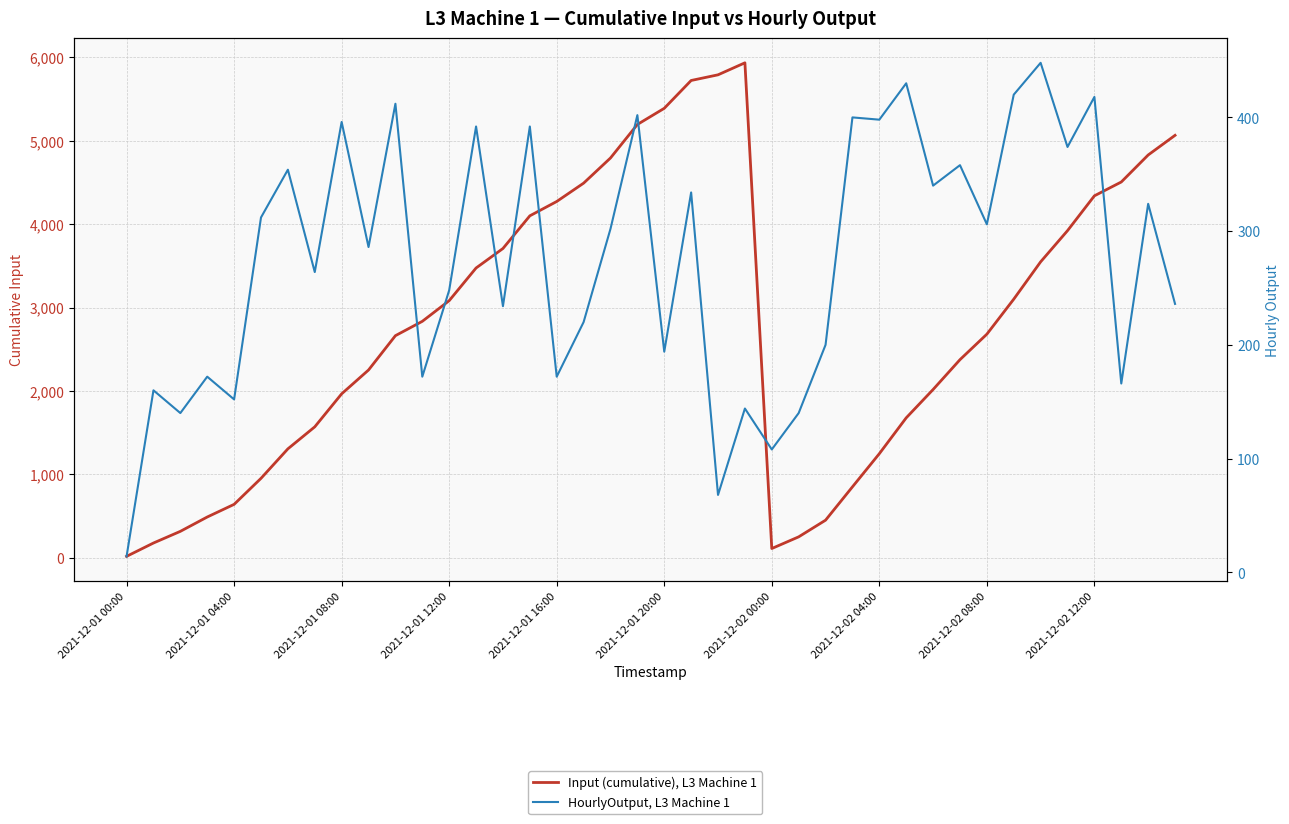

Rank the series by their average value, from lowest to highest.

HourlyOutput, L3 Machine 1, Input (cumulative), L3 Machine 1